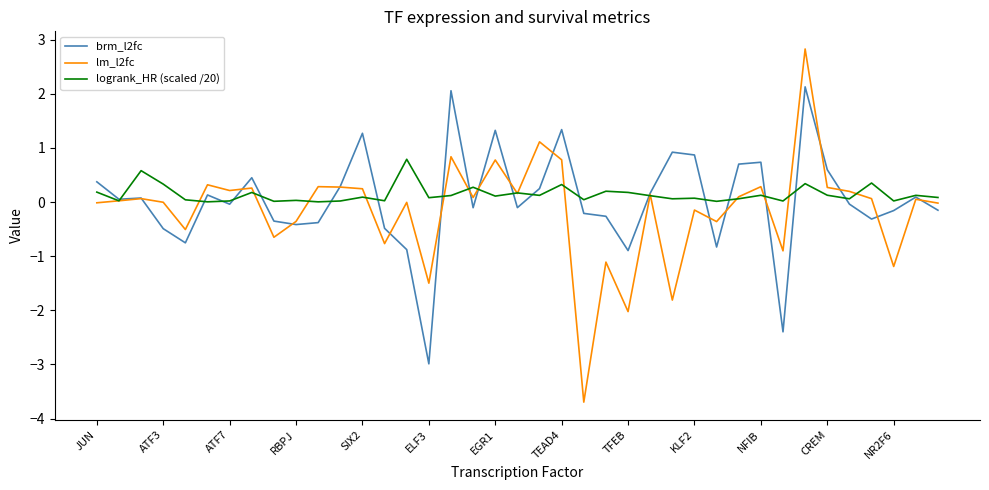

What is the highest value of the brm_l2fc series?

2.1